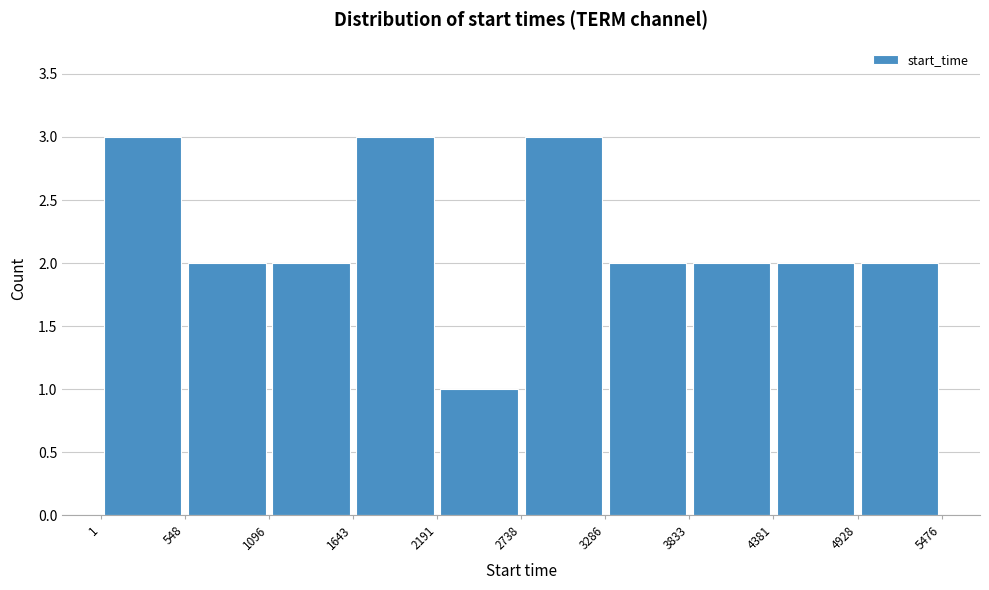

Reading left to right, list every bar in this chart as the range it spans on the x-axis followed by its height. The values are not printed on the chart, so give them approximately, as read against the axis.

1 to 548: 3
548 to 1096: 2
1096 to 1643: 2
1643 to 2191: 3
2191 to 2738: 1
2738 to 3286: 3
3286 to 3833: 2
3833 to 4381: 2
4381 to 4928: 2
4928 to 5476: 2